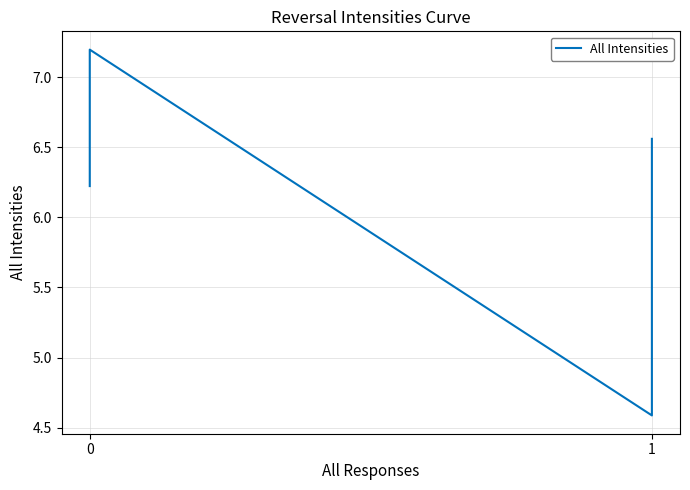

Is this an area chart (filled region under the line)?

No